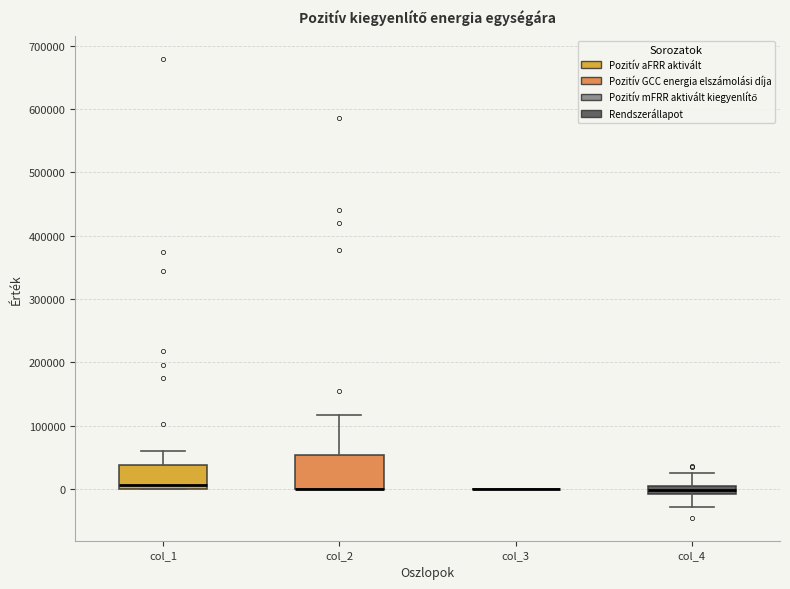

Which box is the tallest, from its lower edge to its upper edge?

col_2